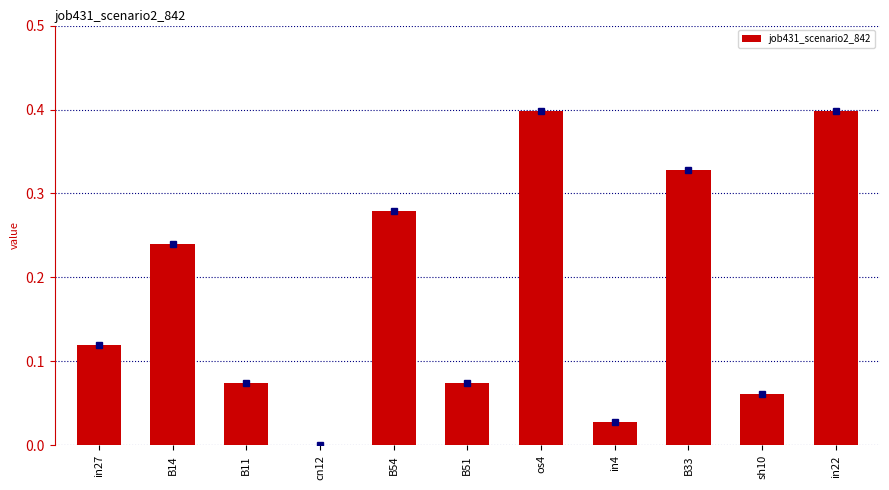

What is the greatest value displayed?

0.4